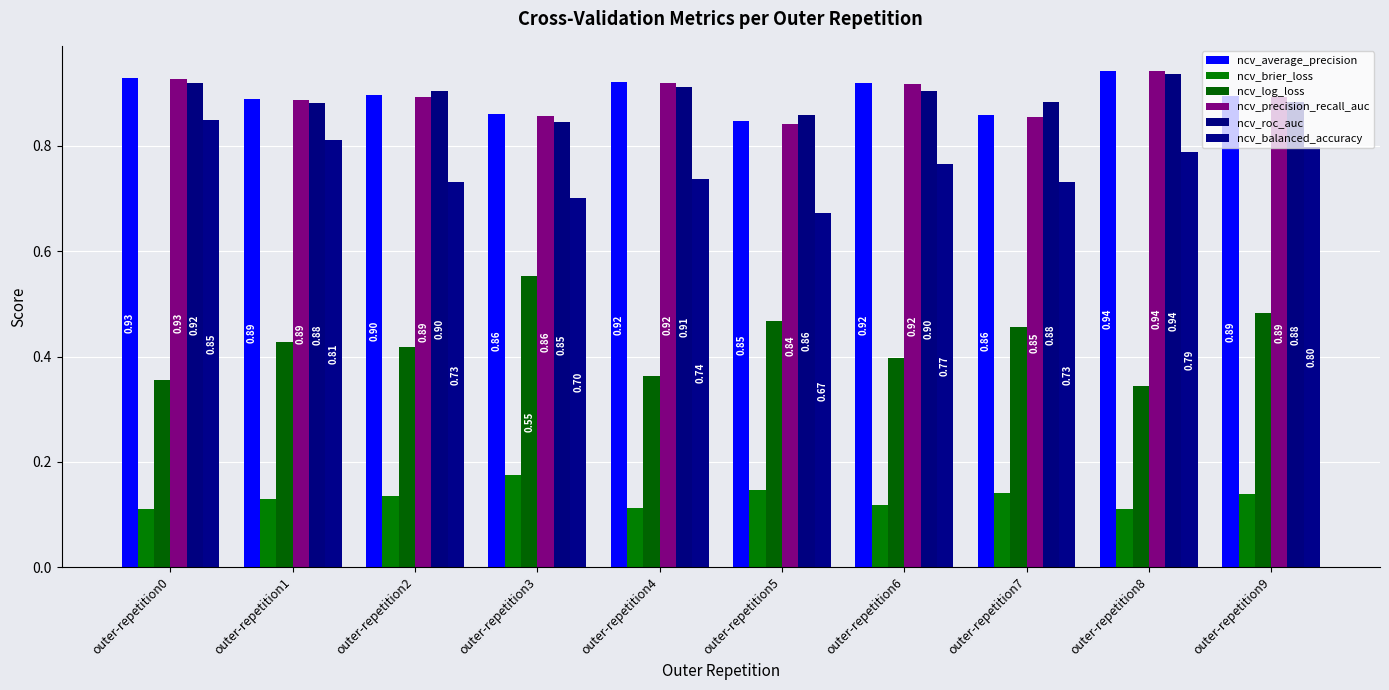

Are the bars horizontal?

No